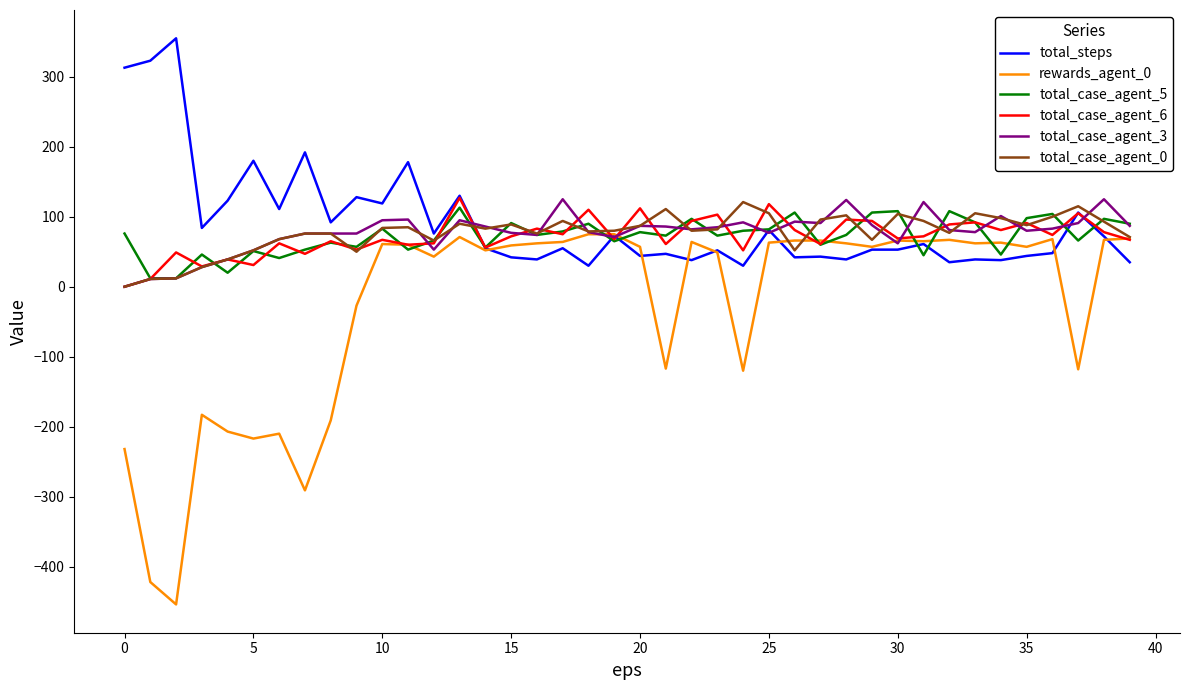

What is the maximum value for rewards_agent_0?

75